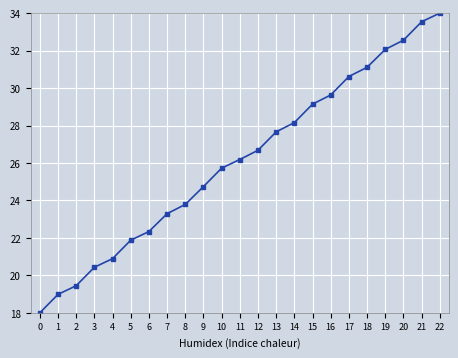

What is the sum of the values at 14 and 0?

46.2